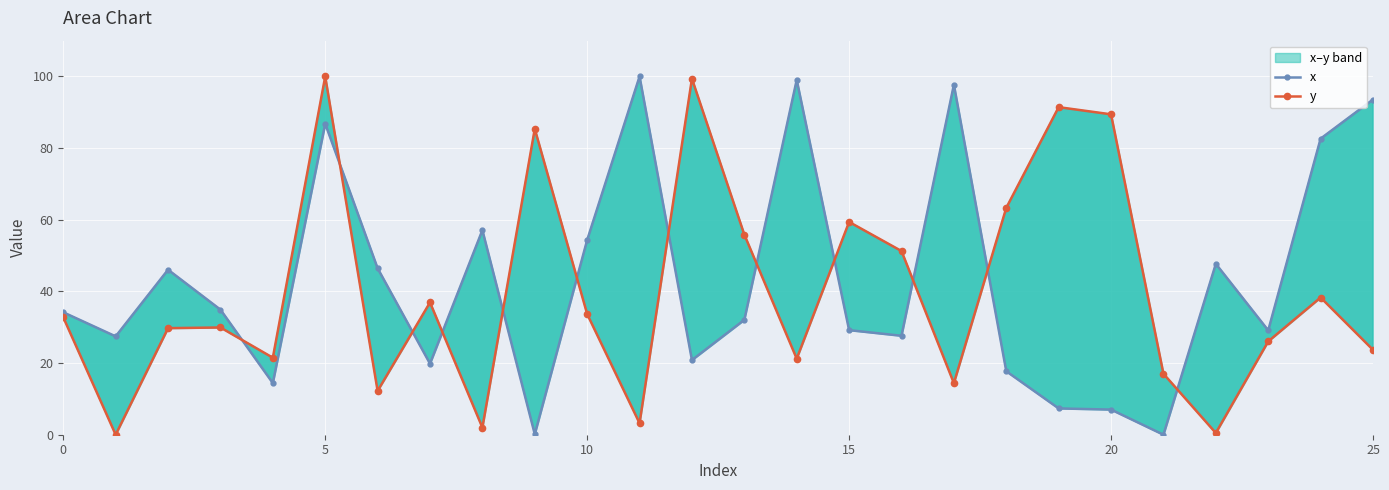

Is it true that x equals 78.1 at 6?

False